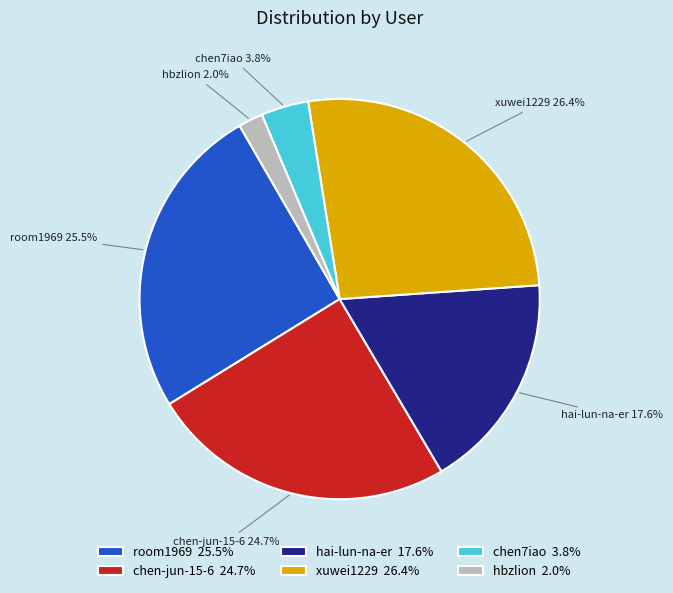

Count the number of slices in the pie.

6